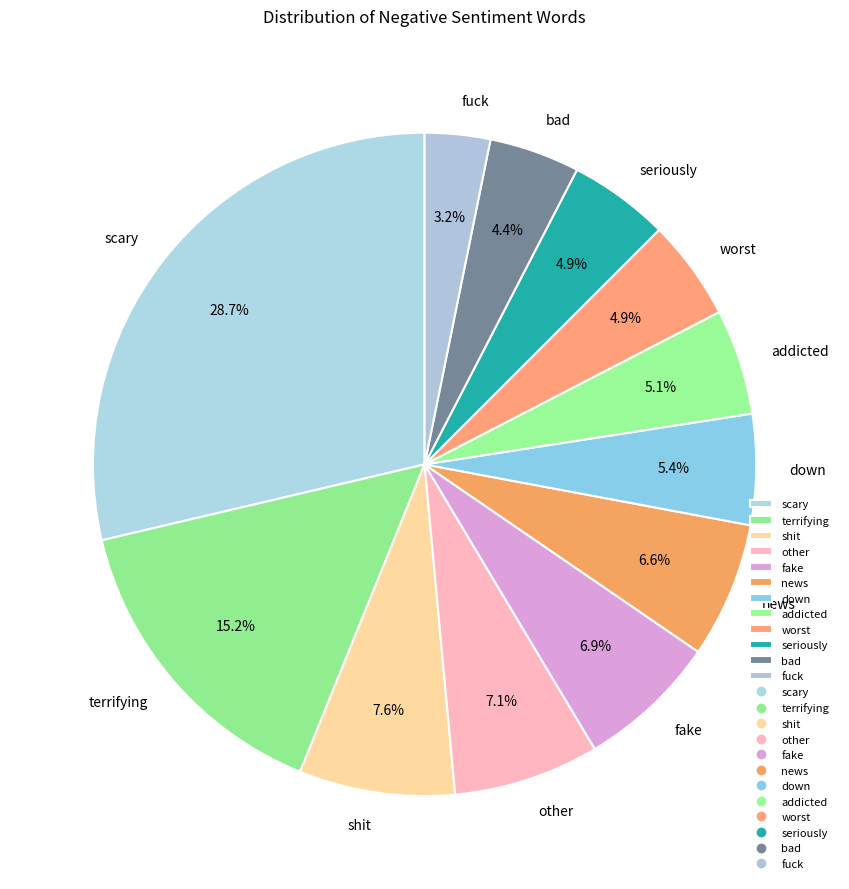

How much of the chart is everything except seriously?

95.1%